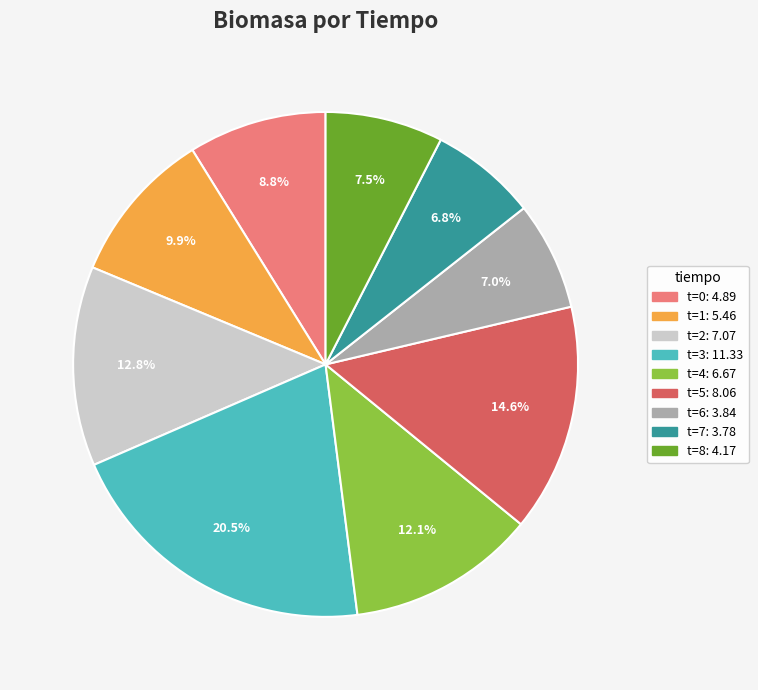

Is there any slice that represents more than half of the pie?

No